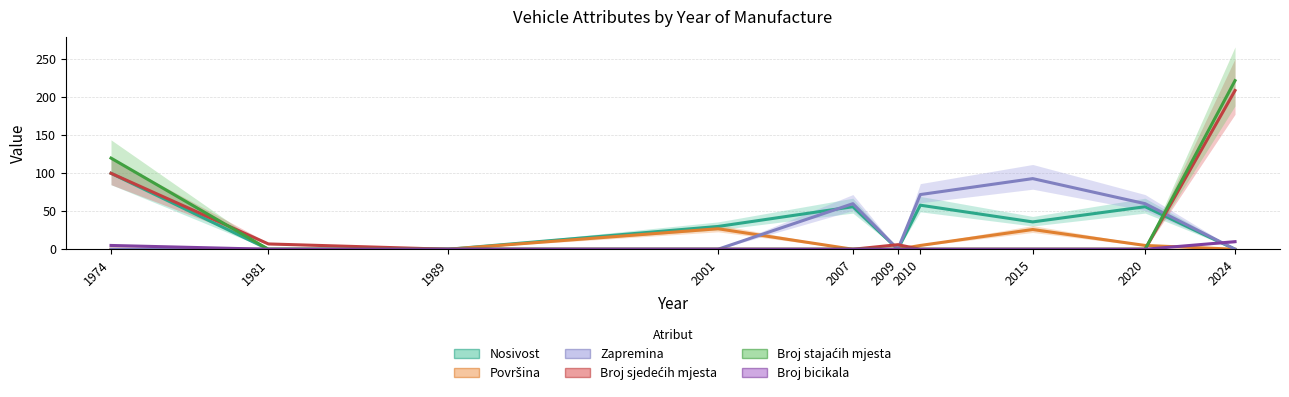

Is the value of Zapremina at 2009 greater than the value of Broj stajaćih mjesta at 2009?

No